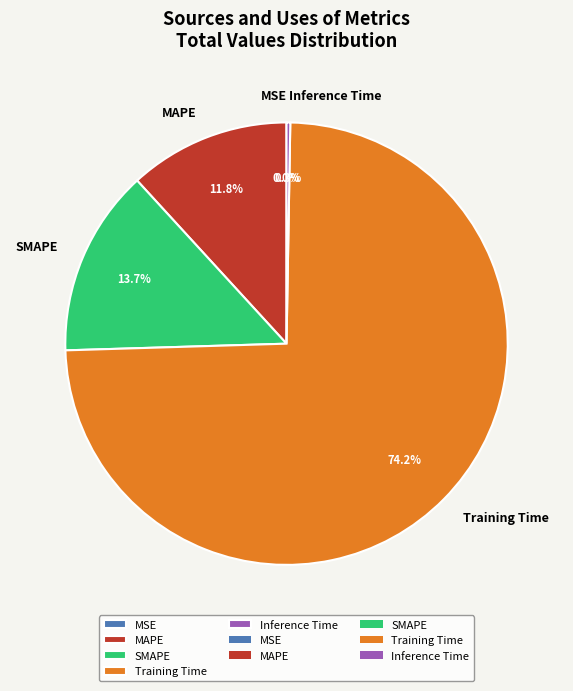

What percentage is NOT represented by SMAPE?

86.3%